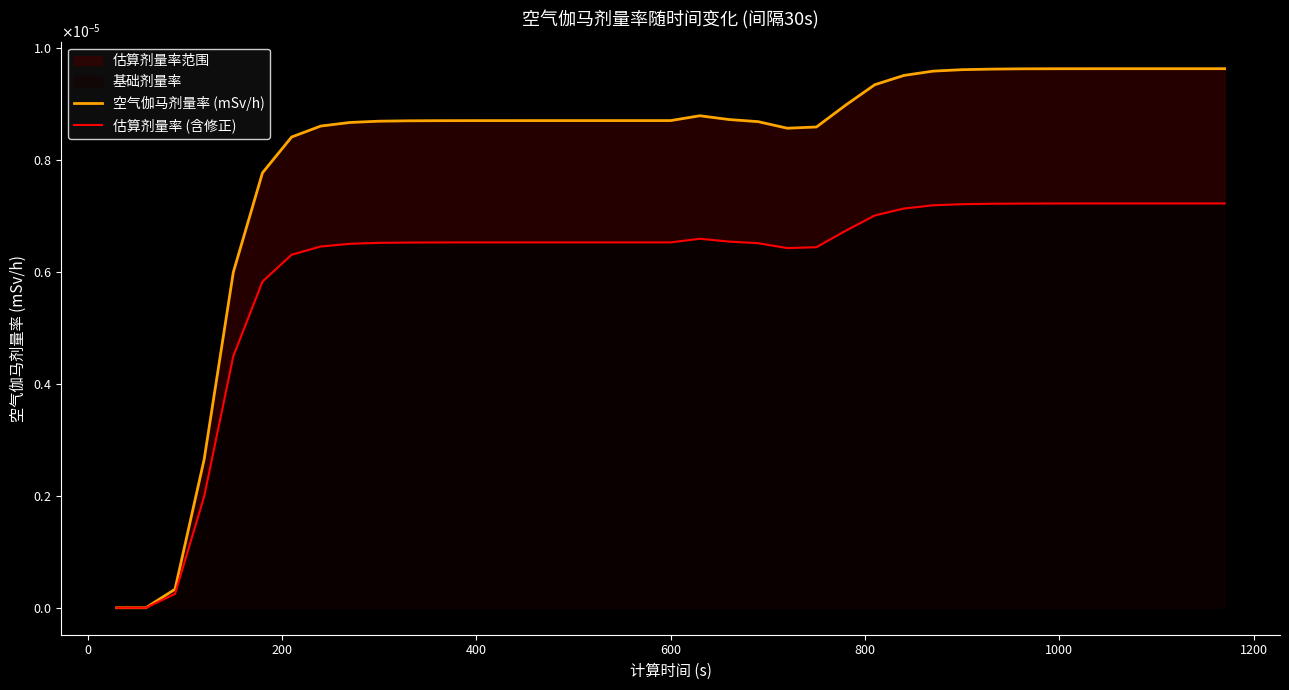

True or false: 空气伽马剂量率 (mSv/h) and 估算剂量率 (含修正) intersect in this chart.

False